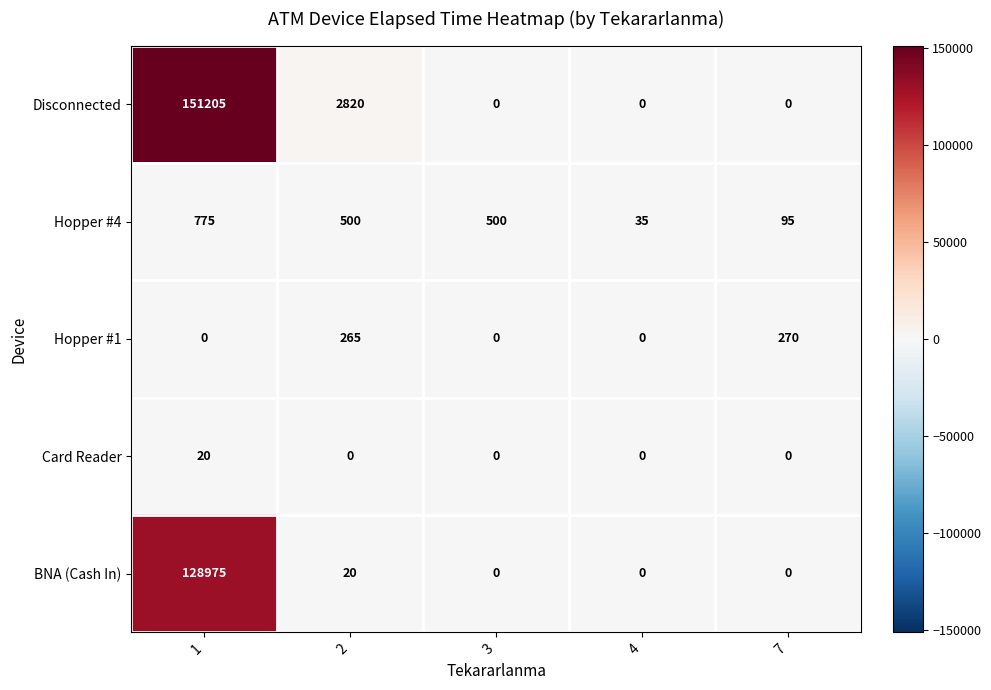

Which series has the largest total across all categories?

Disconnected